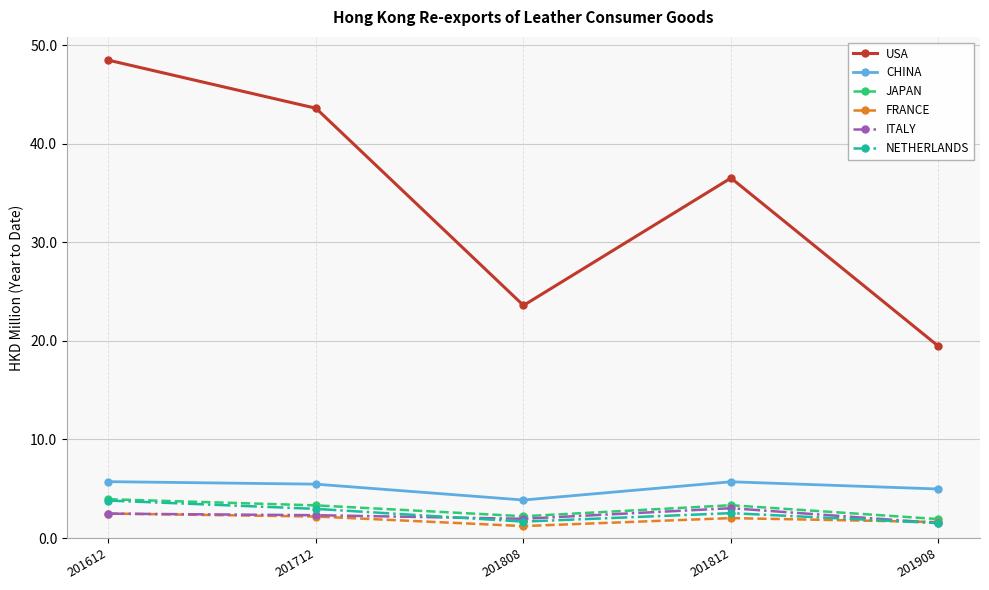

What is the value of the CHINA point at the 3rd from the left?

3.9